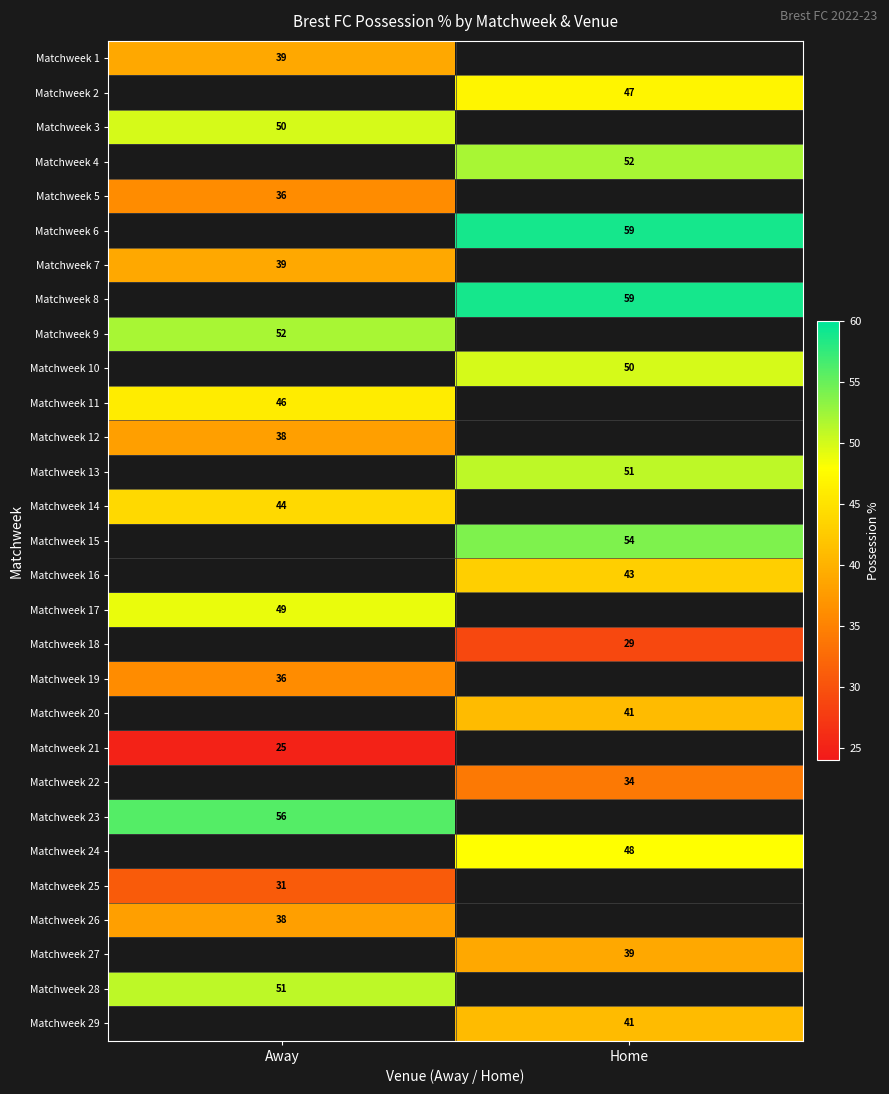

At how many categories does at least one series exceed 55?

2